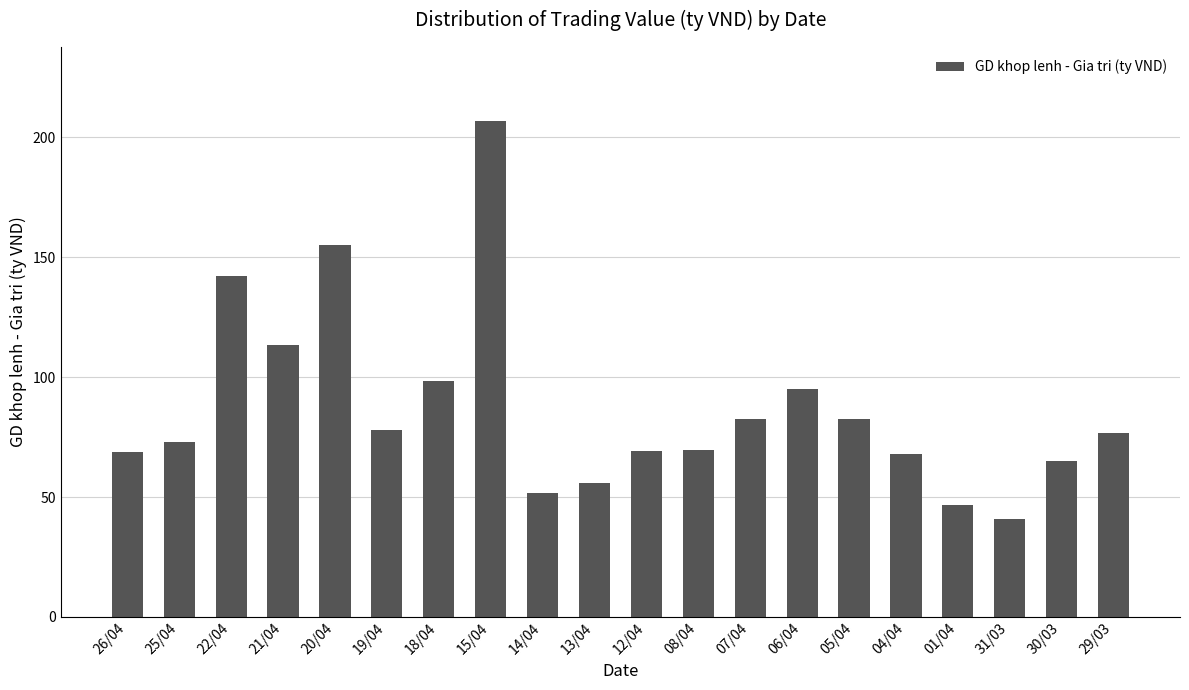

True or false: the data shows 69.0 at 26/04.

True